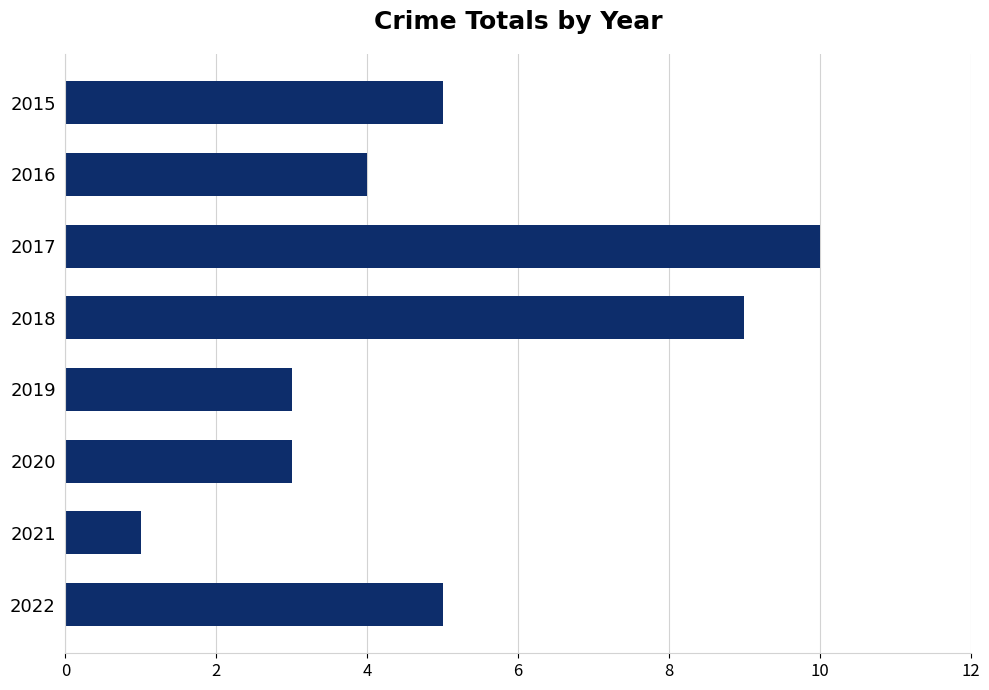

What is the ratio of the value at 2022 to the value at 2017?

0.5